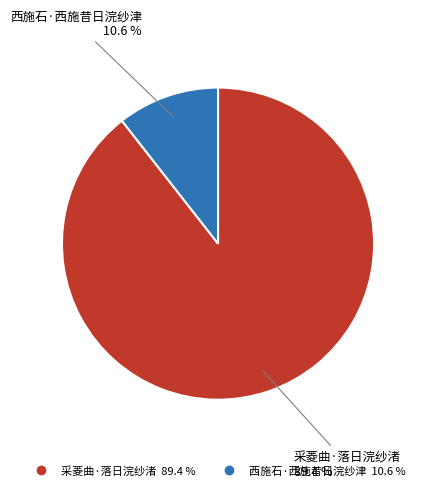

How many slices are in this pie chart?

2